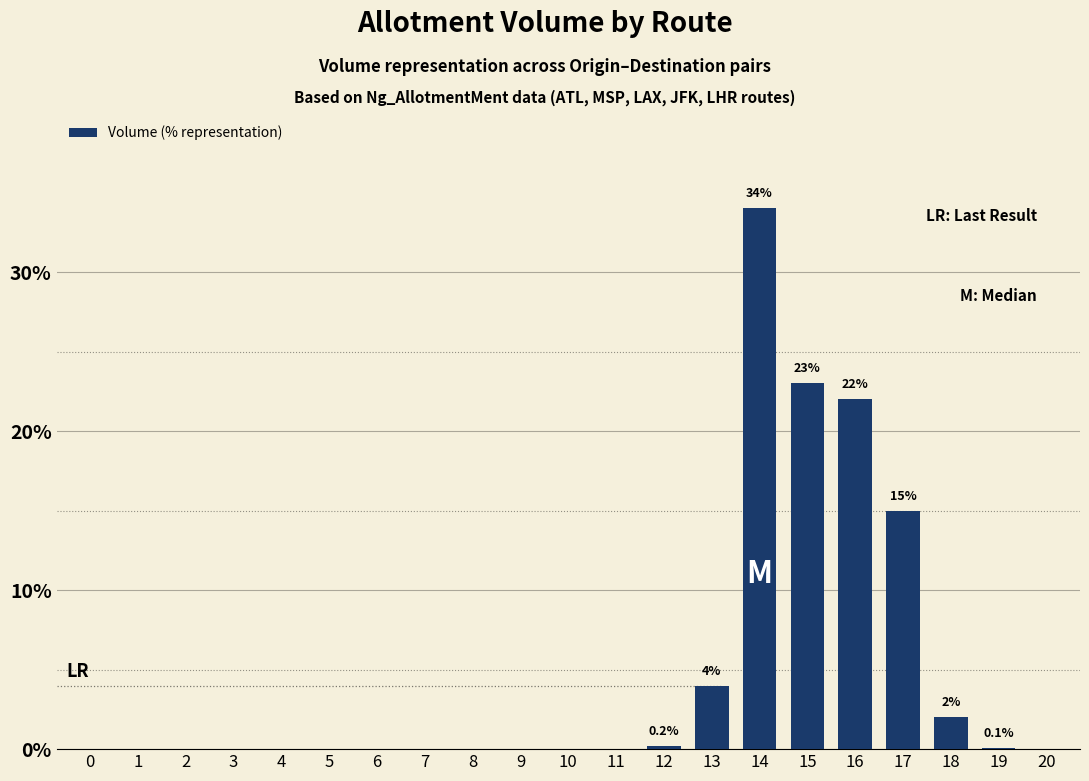

What is the greatest value displayed?

34.0